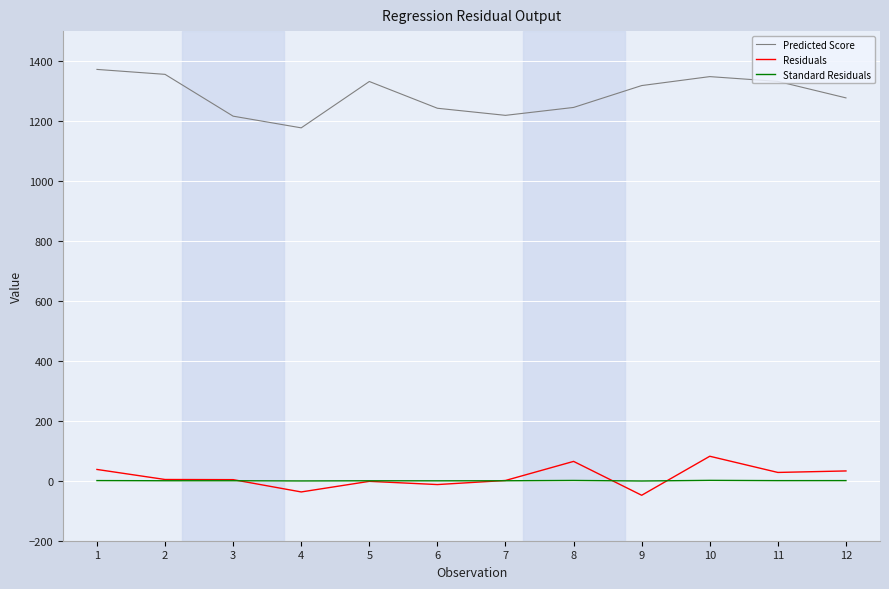

Which series changed the most between 8 and 9?

Residuals